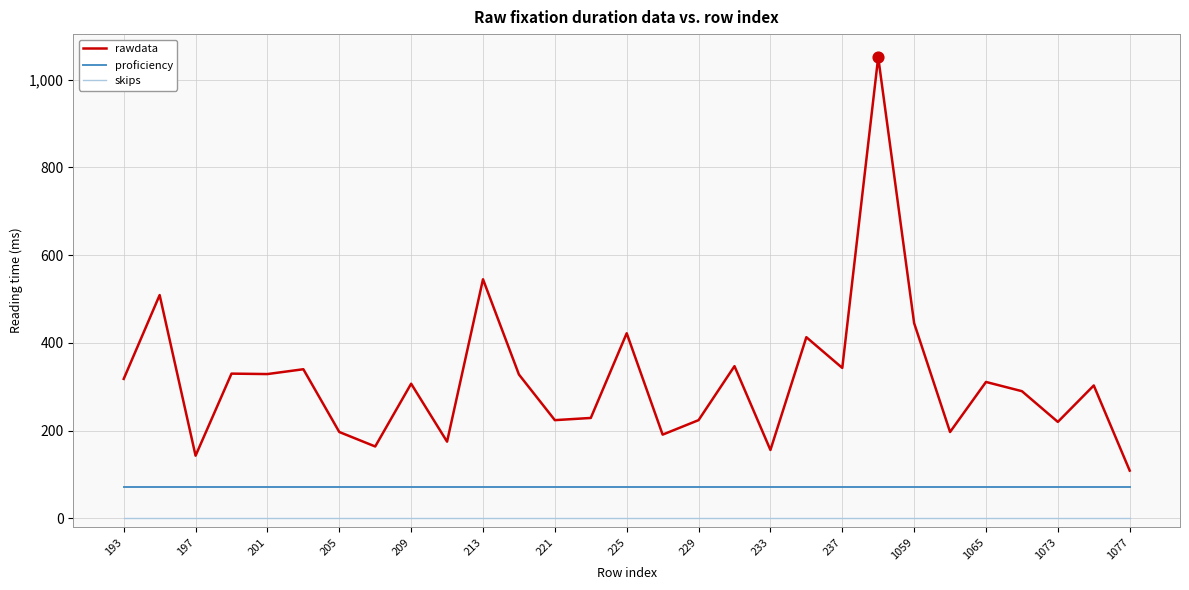

At how many categories does at least one series exceed 618?

1